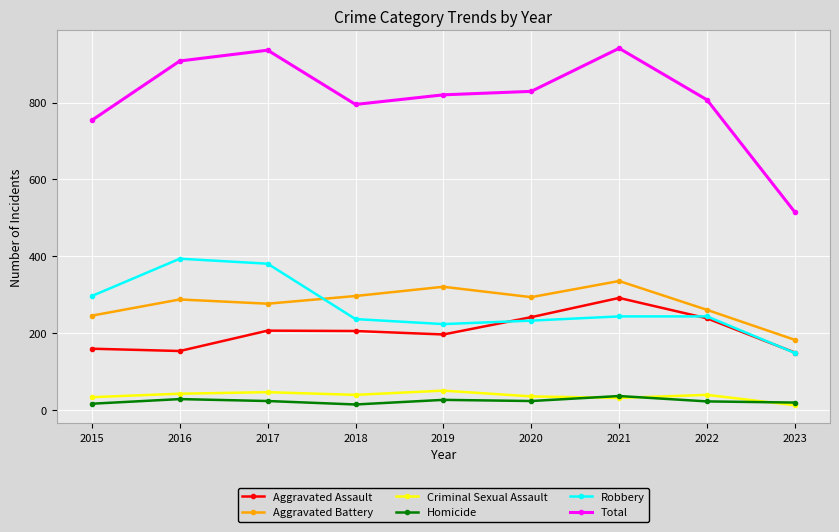

Which series has the widest spread of values?

Total